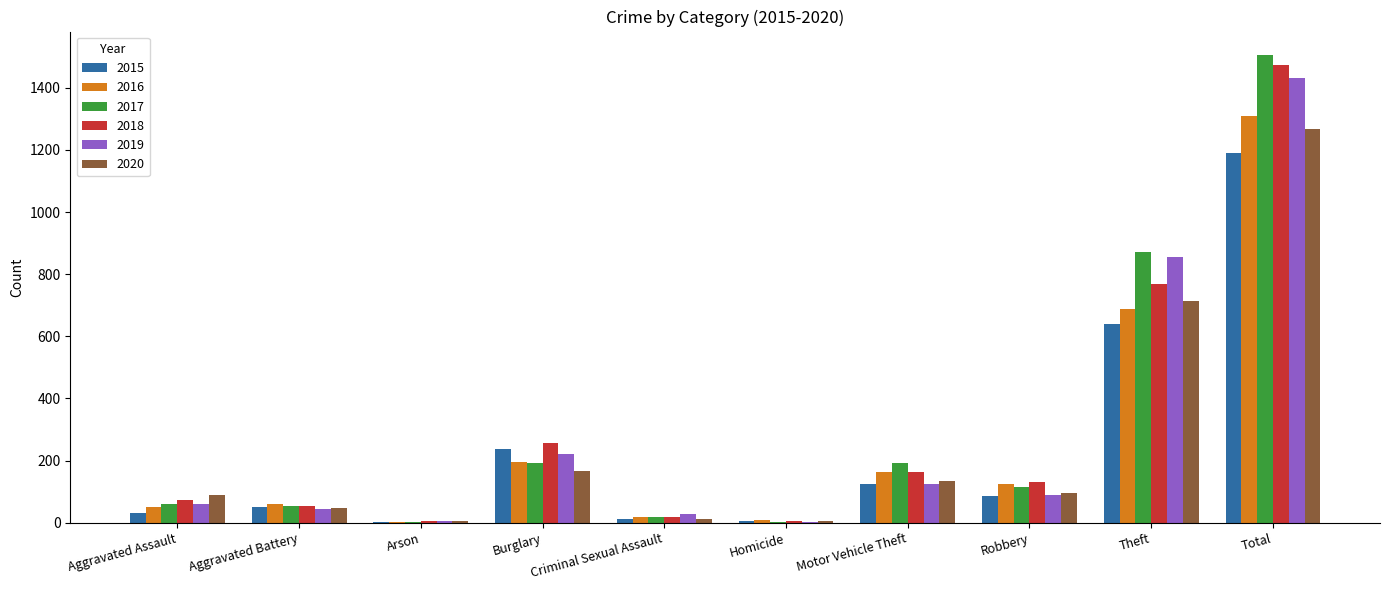

Which category has the highest value in the 2019 series?

Total